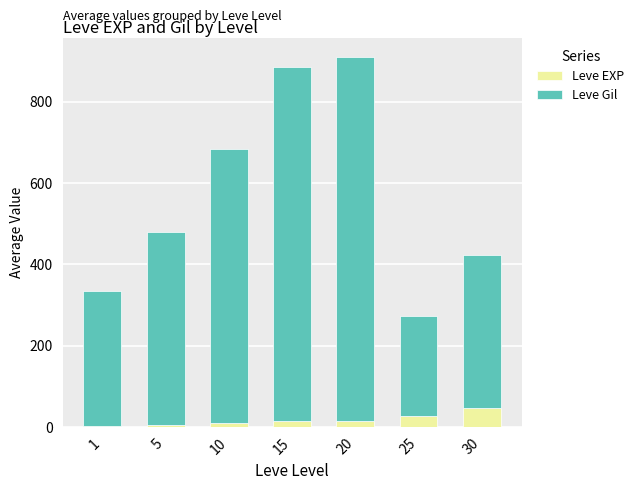

At which label does Leve EXP reach its peak?

30